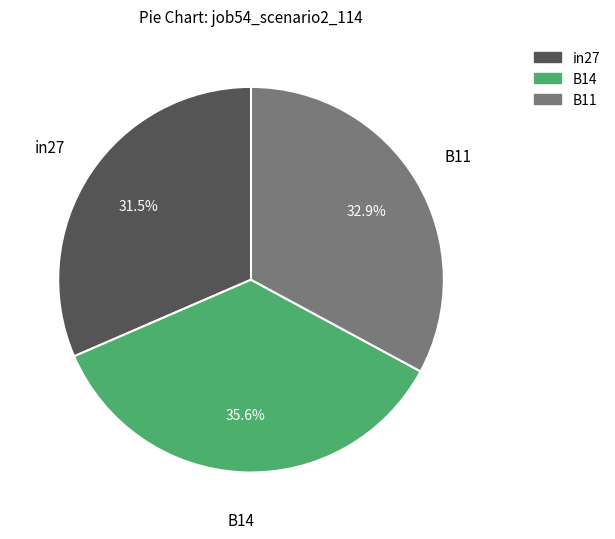

Between in27 and B11, which is larger?

B11